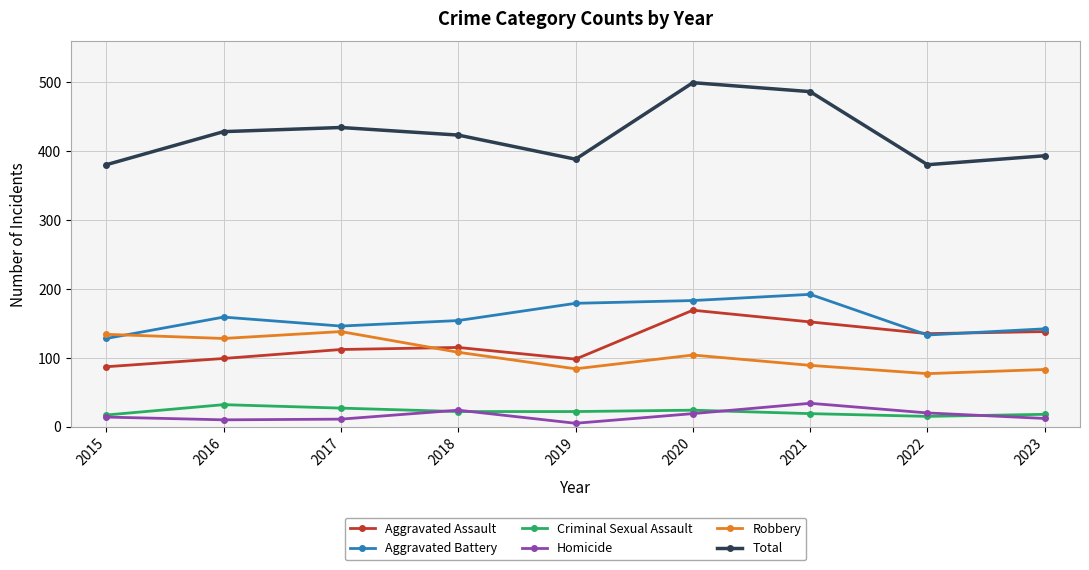

What is the lowest value of the Homicide series?

5